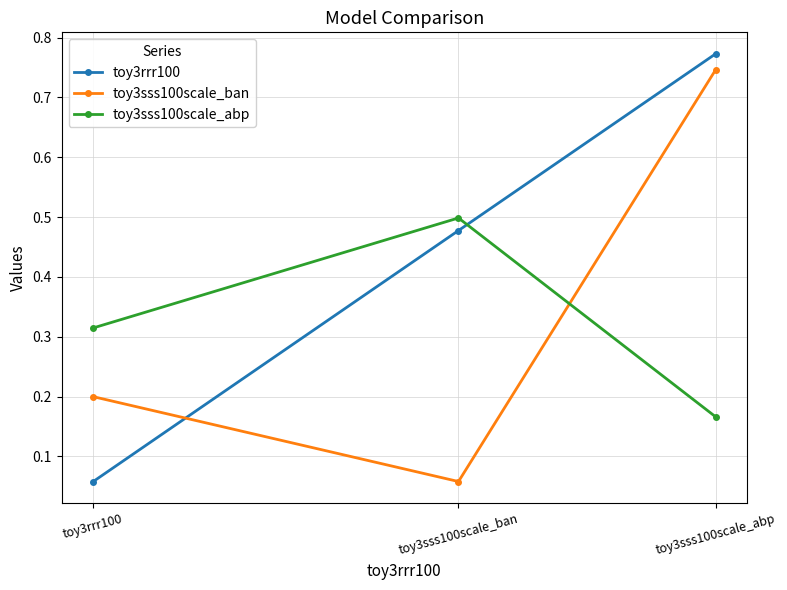

Which series has the largest total across all categories?

toy3rrr100